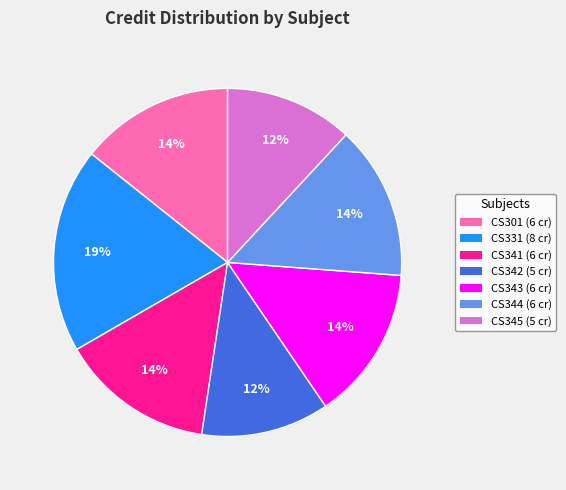

What is the largest slice in the pie chart?

CS331 (8 cr)